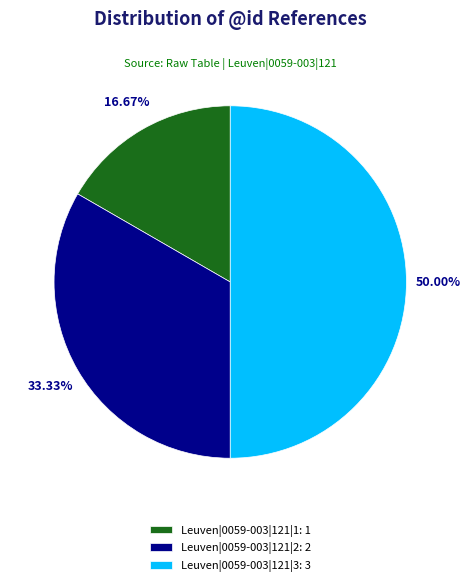

What is the largest slice in the pie chart?

Leuven|0059-003|121|3